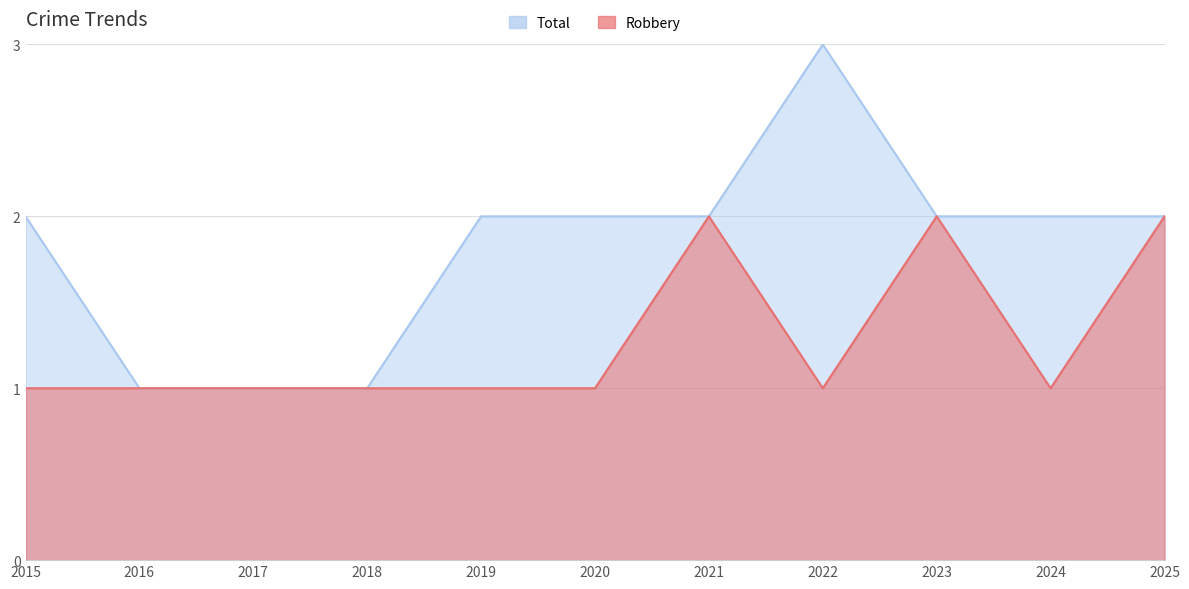

What is the maximum value shown in the chart?

3